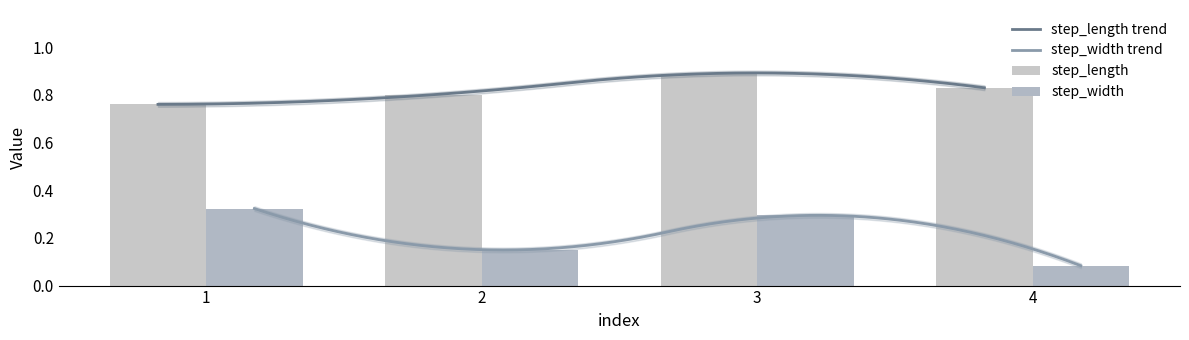

List the labels in order of step_length value, largest first.

3, 4, 2, 1